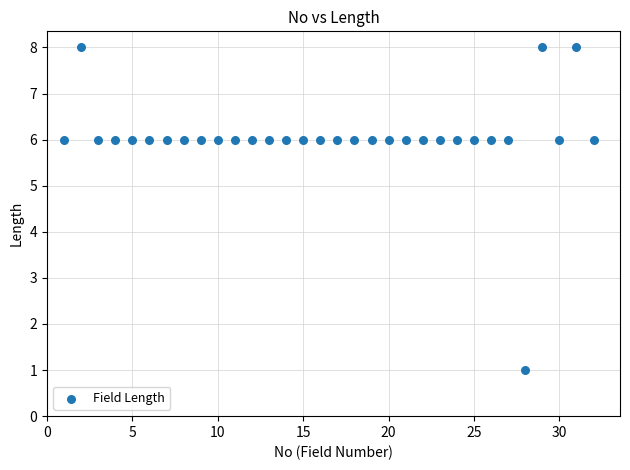

What is the range of X values (max minus min)?

31